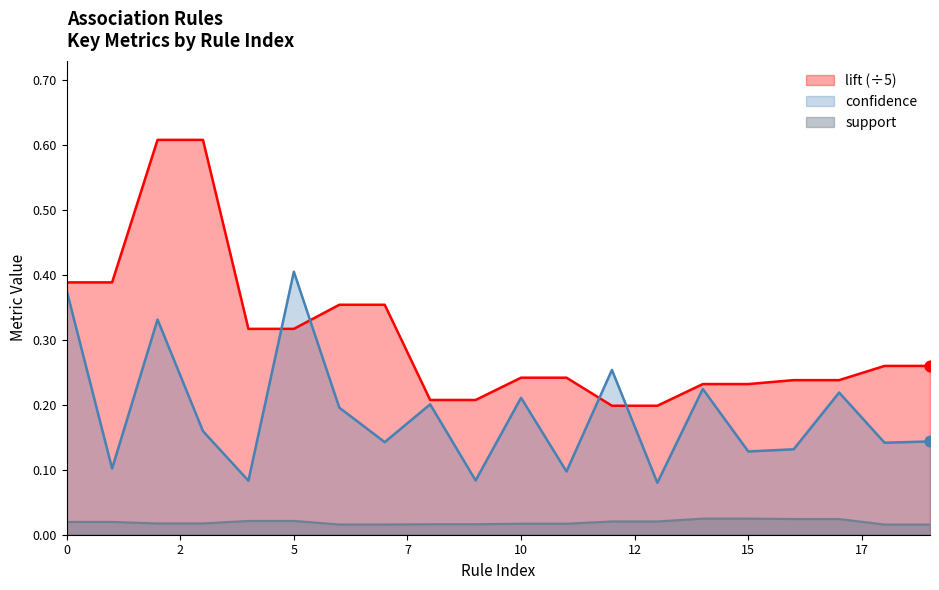

What are all the series names shown in the legend?

lift (÷5), confidence, support